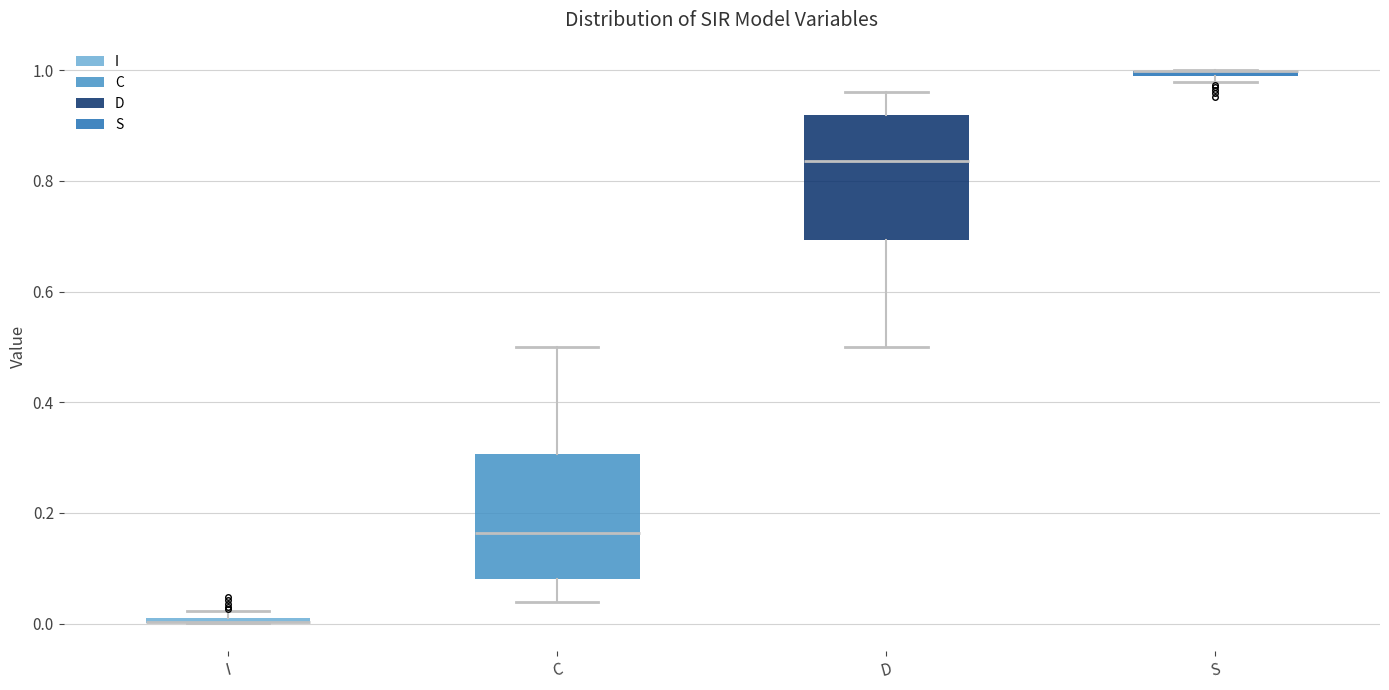

Where is the lower edge of the box for S on the y-axis? The values are not printed on the chart, so give them approximately, as read against the axis.

0.98